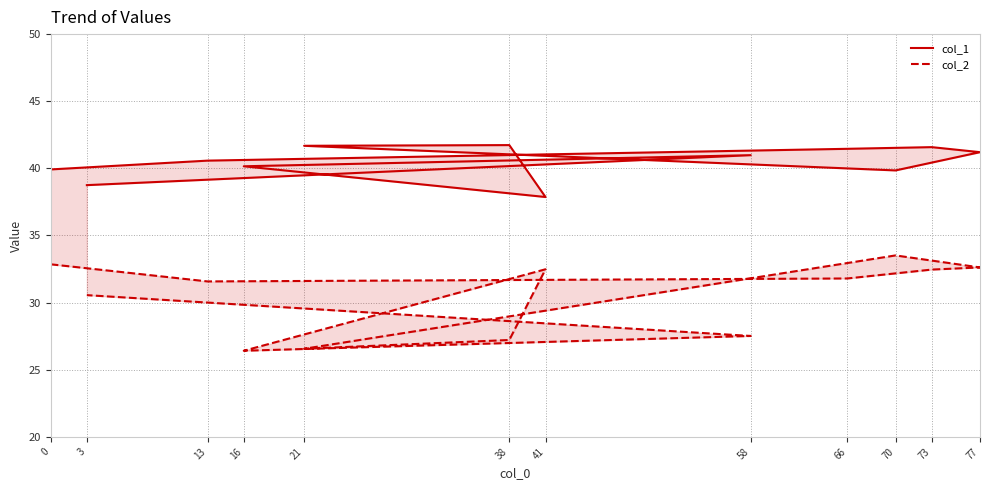

What is the average value of the col_2 series?

30.5